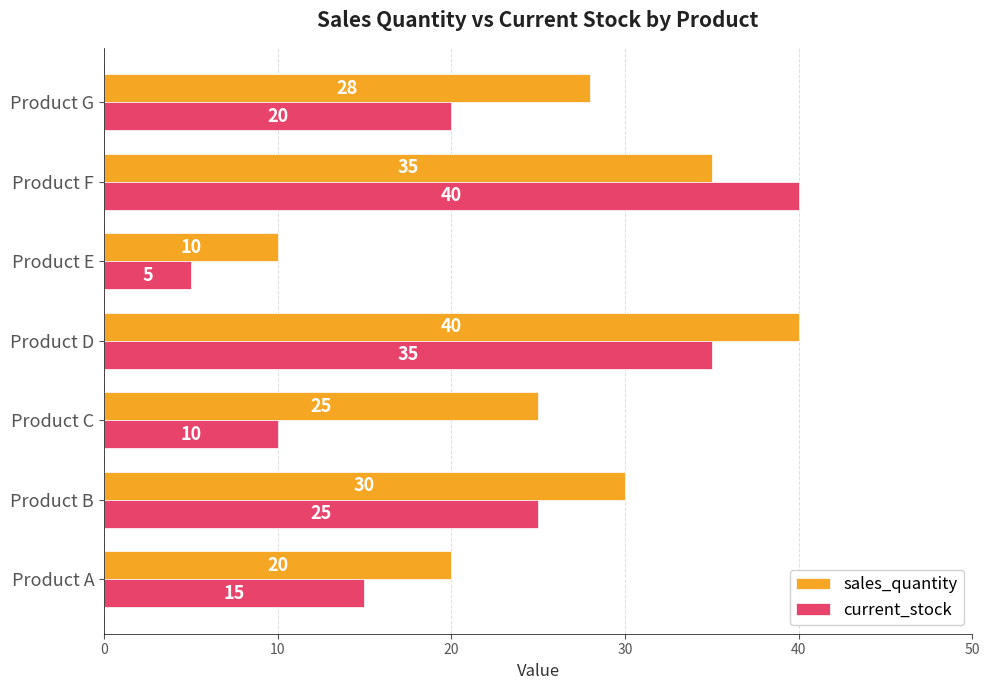

Is the value of current_stock at Product C greater than the value of sales_quantity at Product G?

No